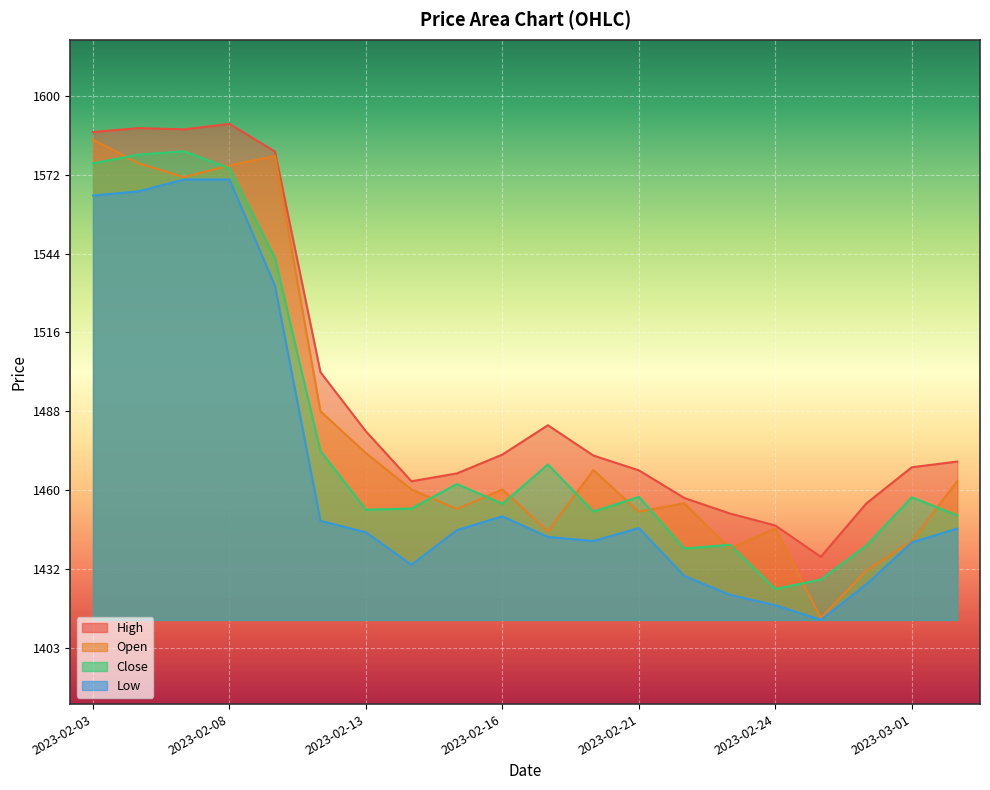

Does the chart display data point markers on the line(s)?

No